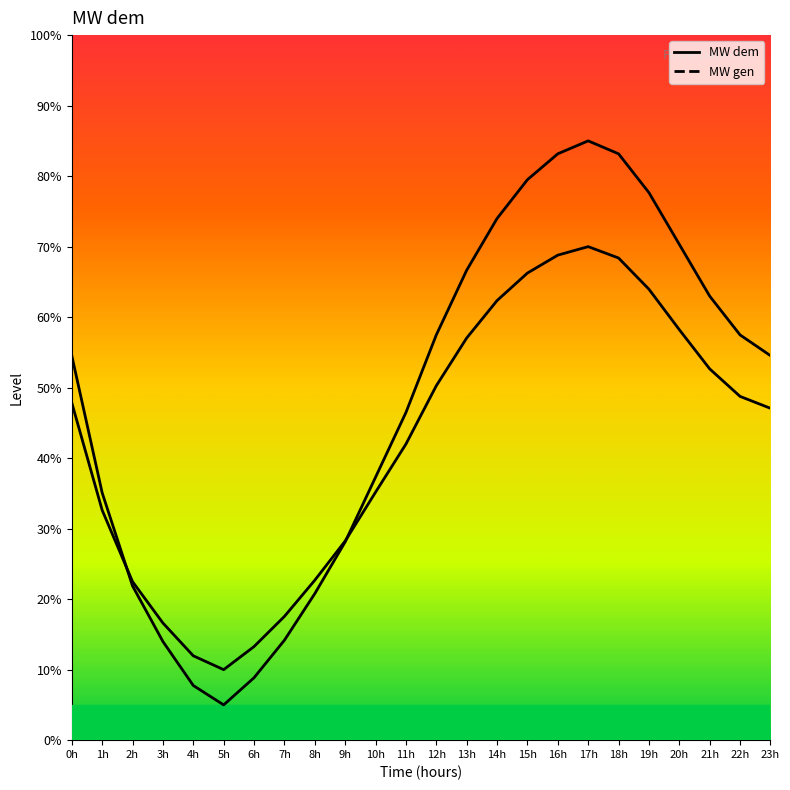

What is the difference between the highest and lowest values at 17h?

15.0